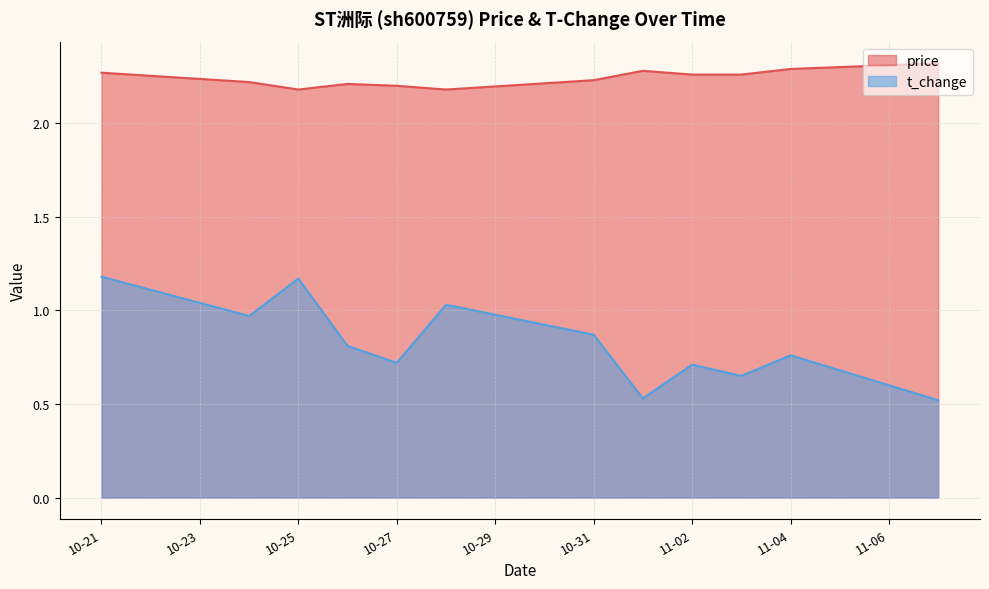

True or false: price has a value of 0.9 at 2022-10-24.

False